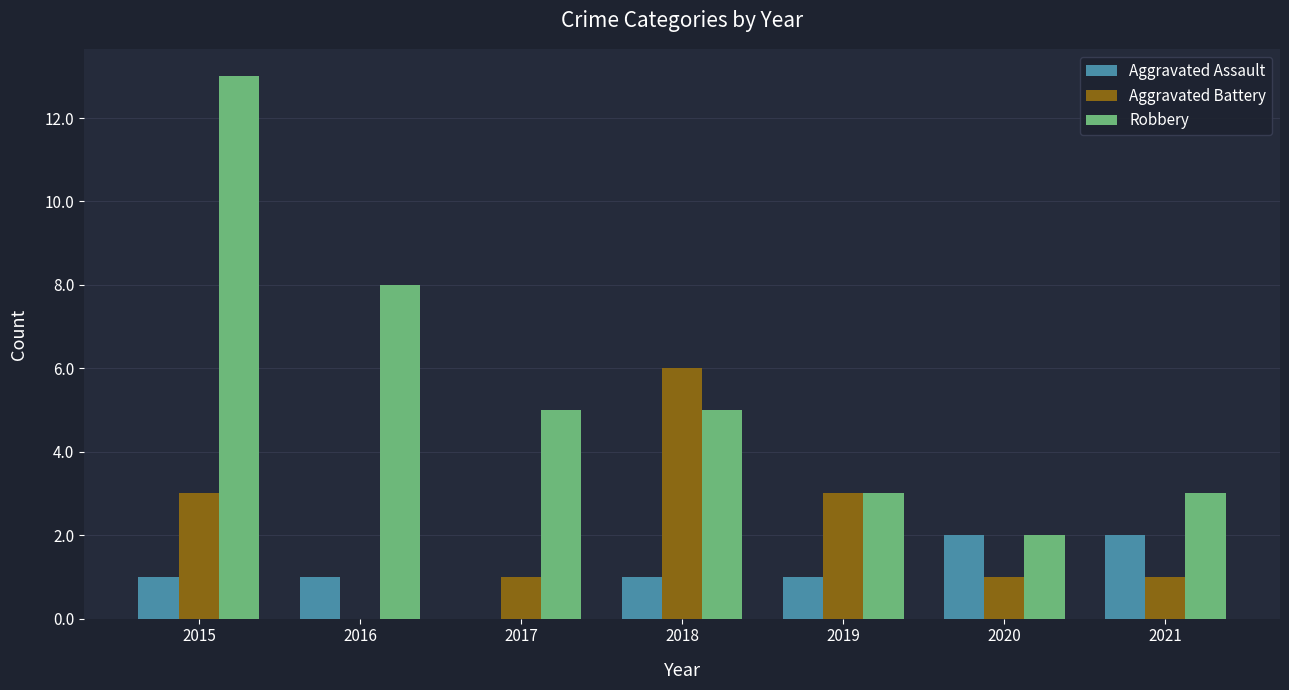

Is the value of Robbery at 2017 greater than the value of Aggravated Battery at 2018?

No